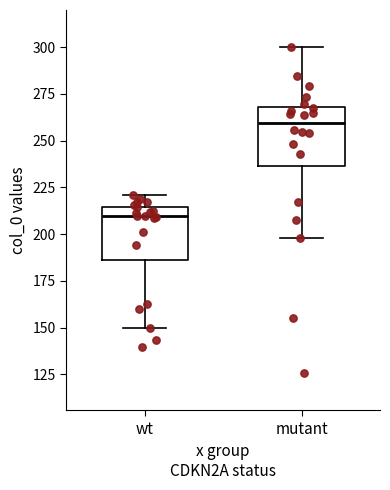

Reading left to right, read every box against the y-axis: the position of its median line, the range the box covers, and the ends of its whiskers. The values are not printed on the chart, so give them approximately, as read against the axis.

wt: median 210, box 185 to 215, whiskers 150 to 220
mutant: median 260, box 235 to 270, whiskers 200 to 300